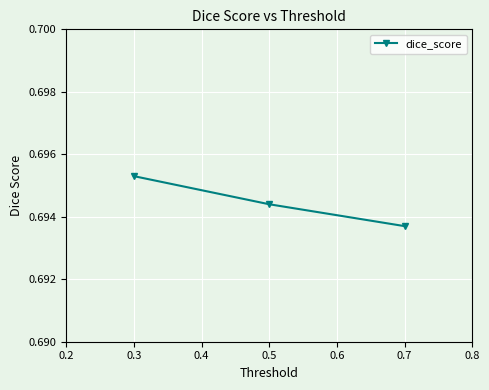

What is the sum of all values?

2.1